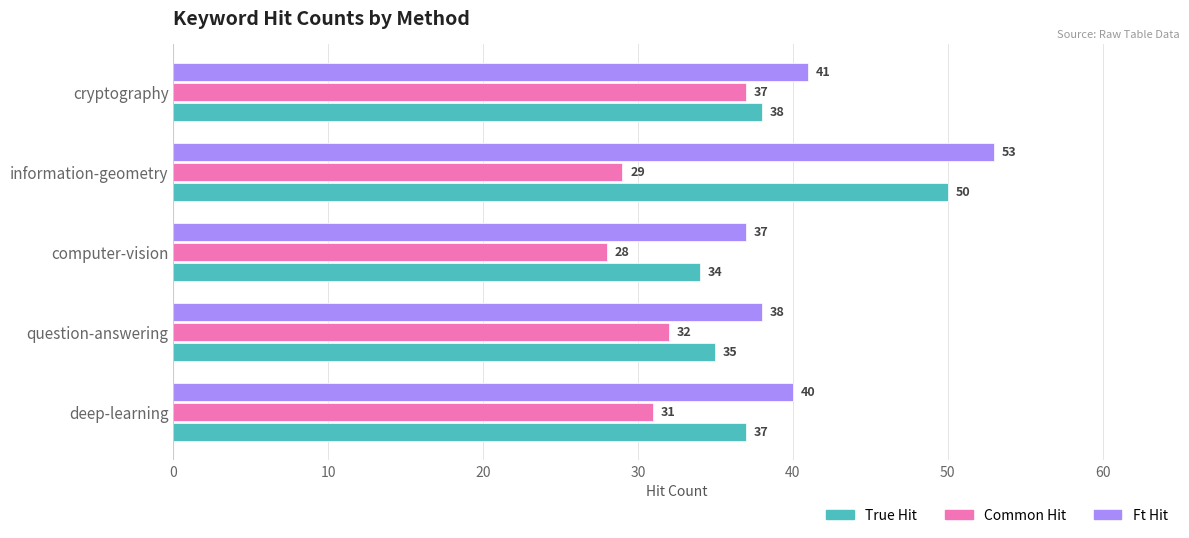

What is the smallest value displayed?

28